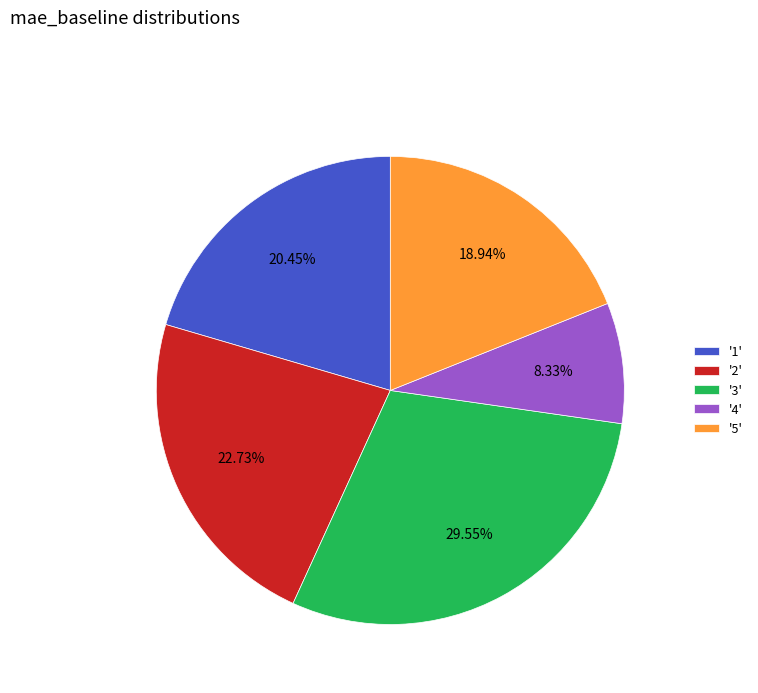

Combined, do '5' and '3' account for over 50%?

No